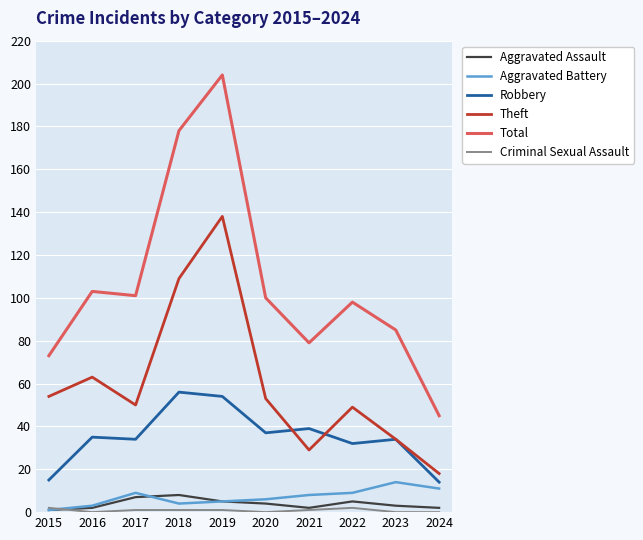

True or false: Aggravated Assault has a value of 2 at 2021.

True